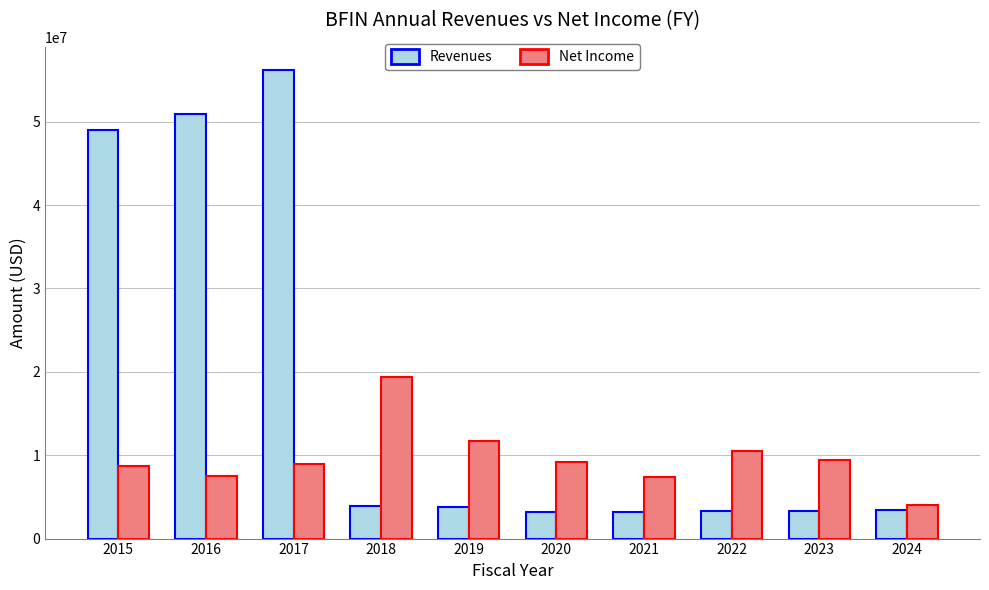

What is the difference between the highest and lowest values at 2023?

6075000